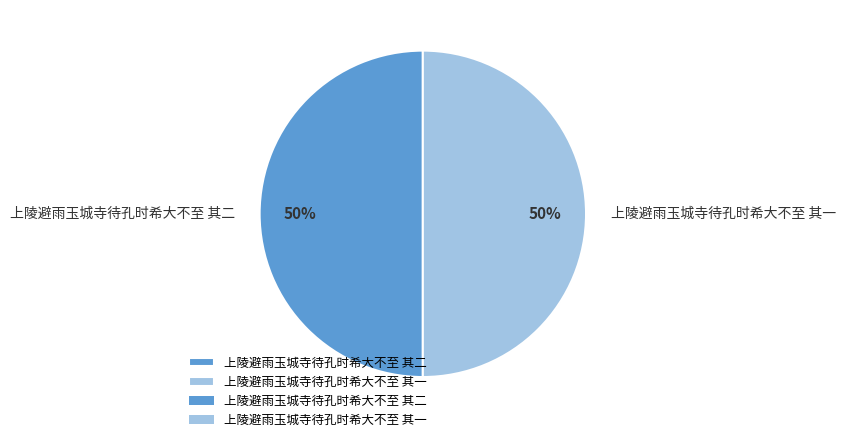

True or false: 上陵避雨玉城寺待孔时希大不至 其一 accounts for 64% of the total.

False